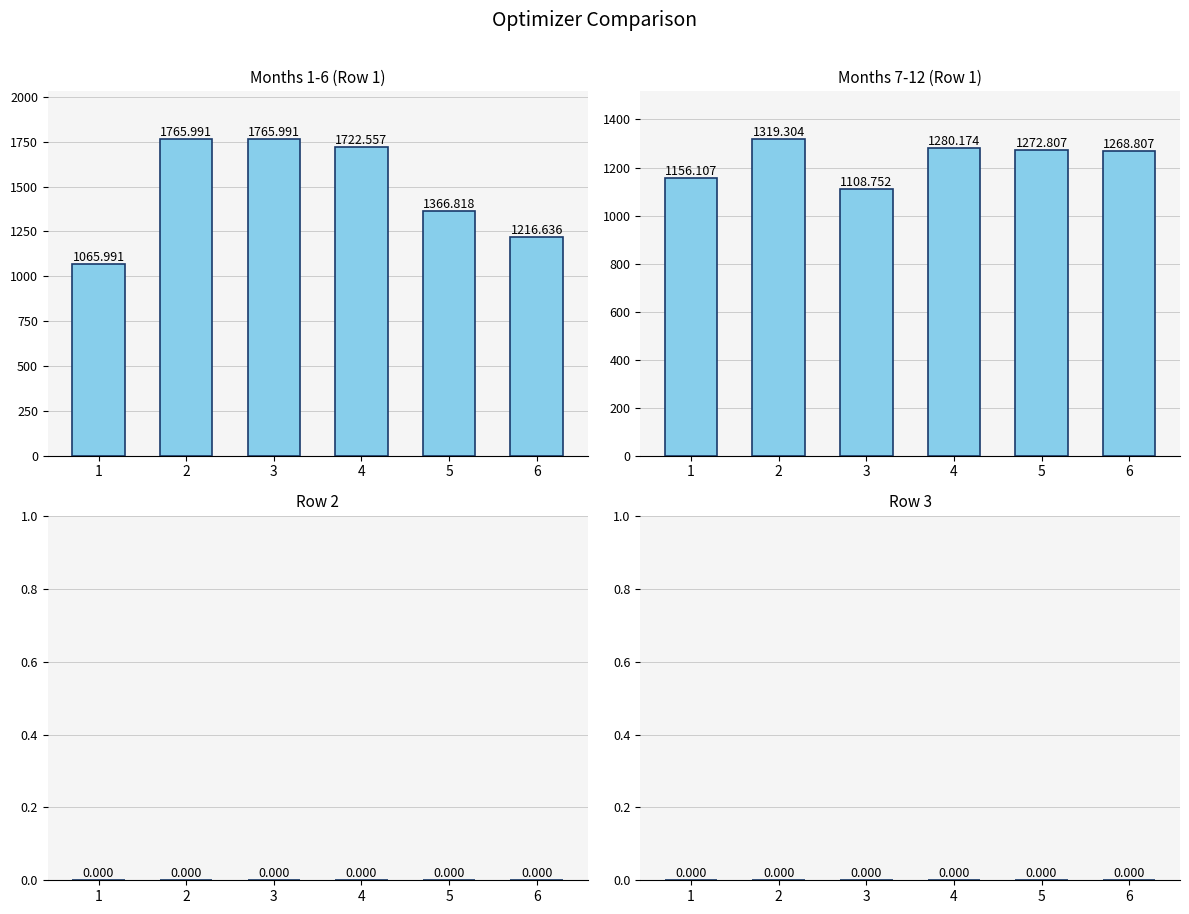

Reading left to right, list all the values displayed in this chart.

Months 1-6 (Row 1): 1066.0	1766.0	1766.0	1722.6	1366.8	1216.6
Months 7-12 (Row 1): 1156.1	1319.3	1108.8	1280.2	1272.8	1268.8
Row 2: 0.0	0.0	0.0	0.0	0.0	0.0
Row 3: 0.0	0.0	0.0	0.0	0.0	0.0